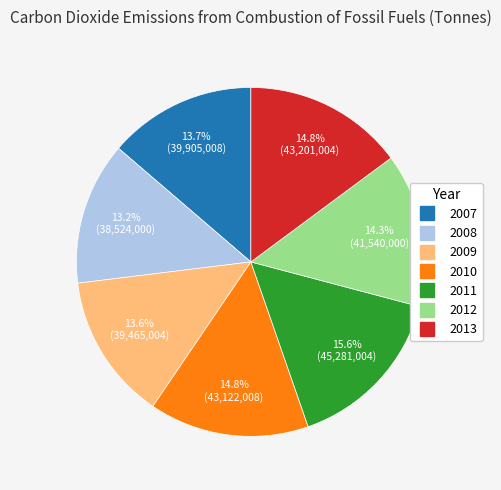

What percentage is NOT represented by 2013?

85.2%